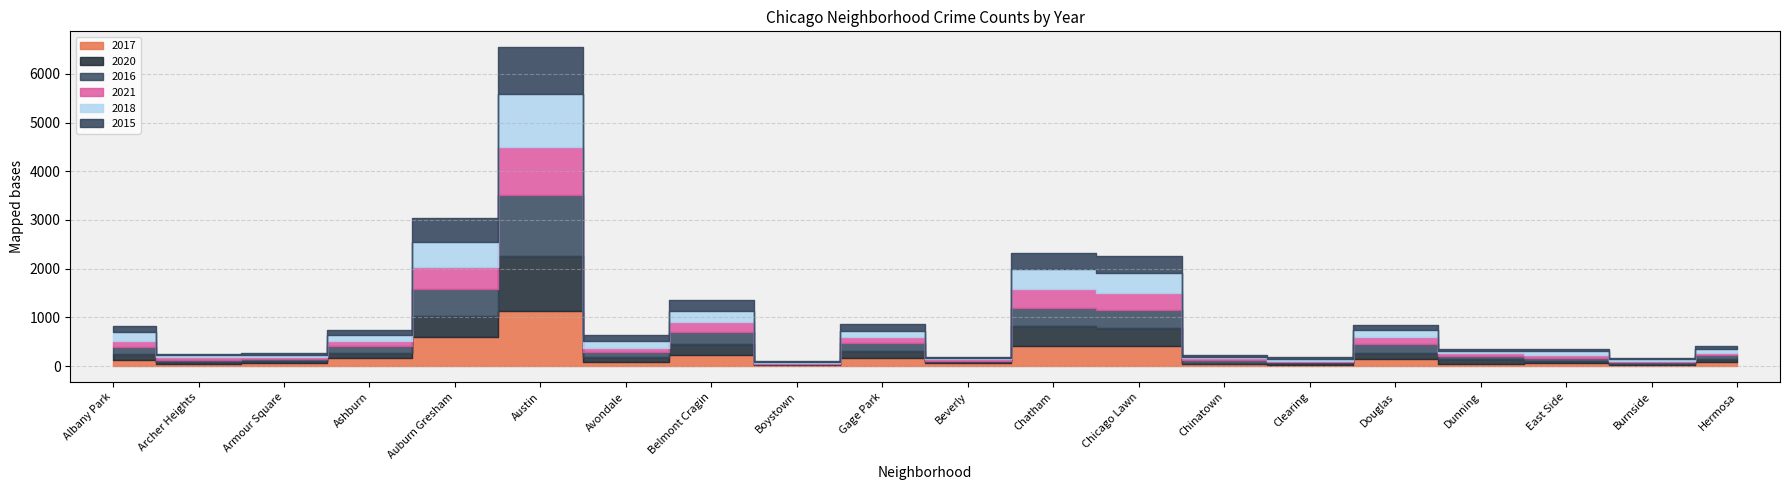

What is the maximum value for 2018?

1086